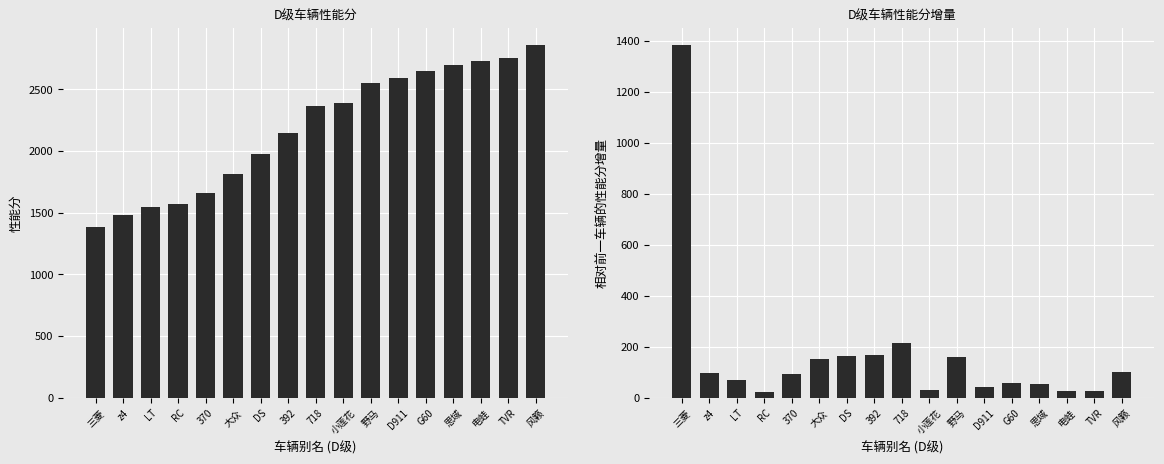

Rank the series by their average value, from lowest to highest.

性能分增量, 性能分